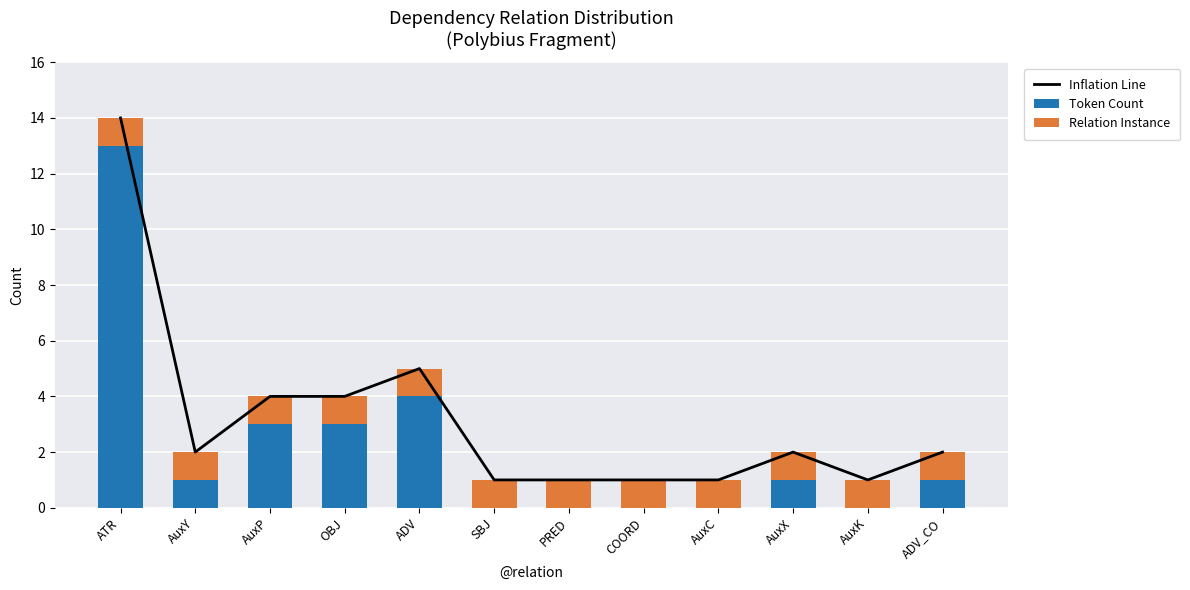

Between AuxX and ATR, which is larger?

ATR